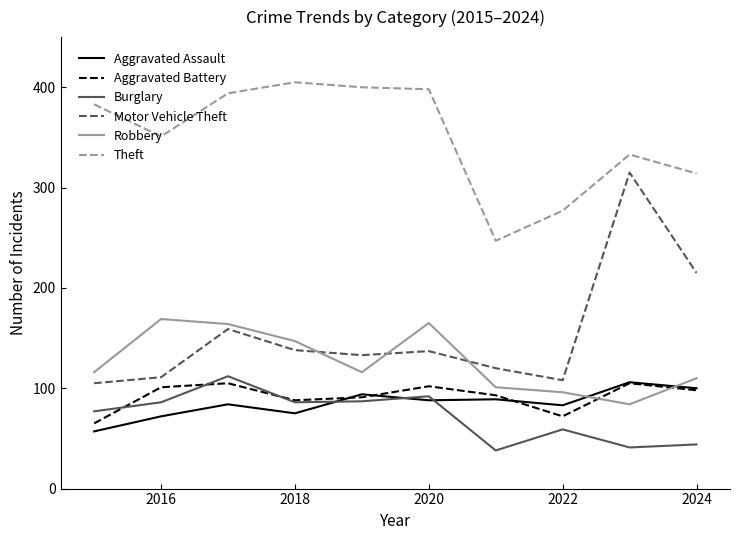

Which series has the widest spread of values?

Motor Vehicle Theft